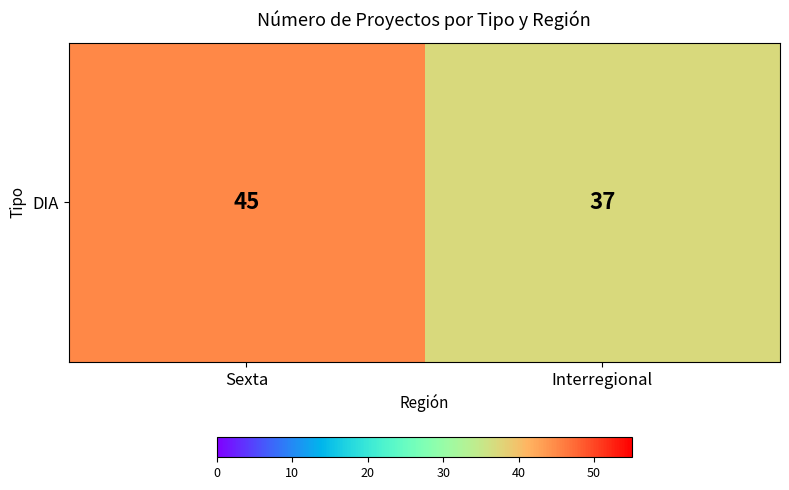

What is the sum of all values?

82